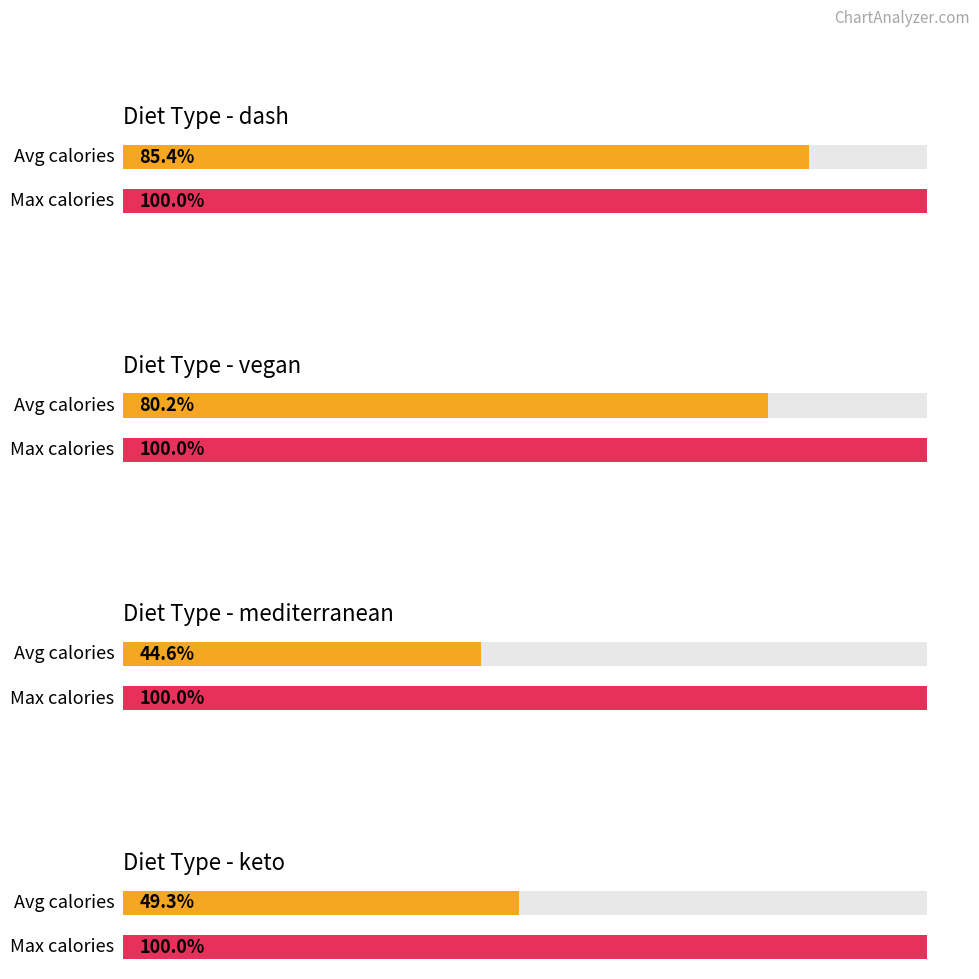

Which series has the largest total across all categories?

max_calories